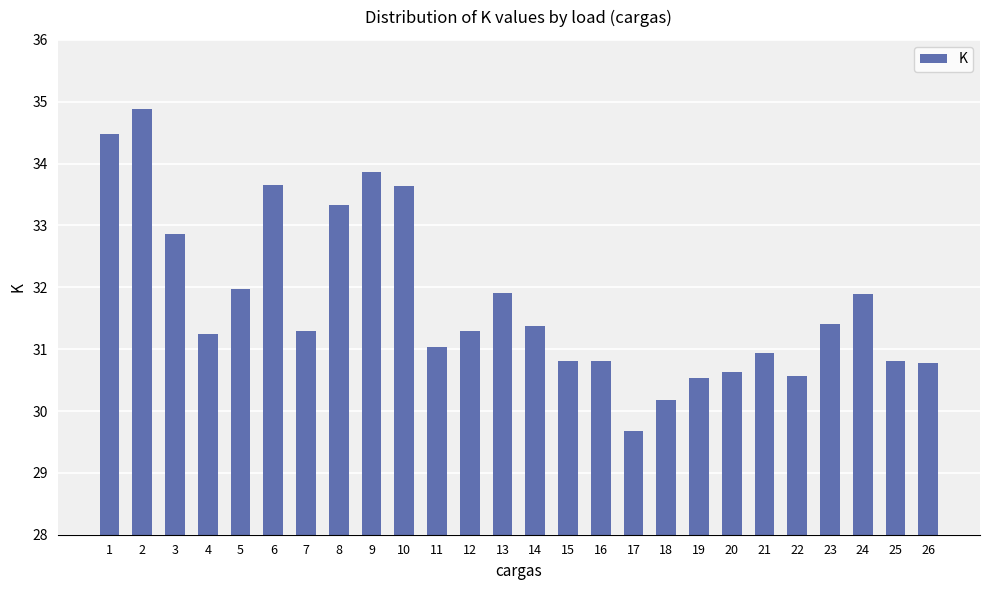

Are the bars horizontal?

No